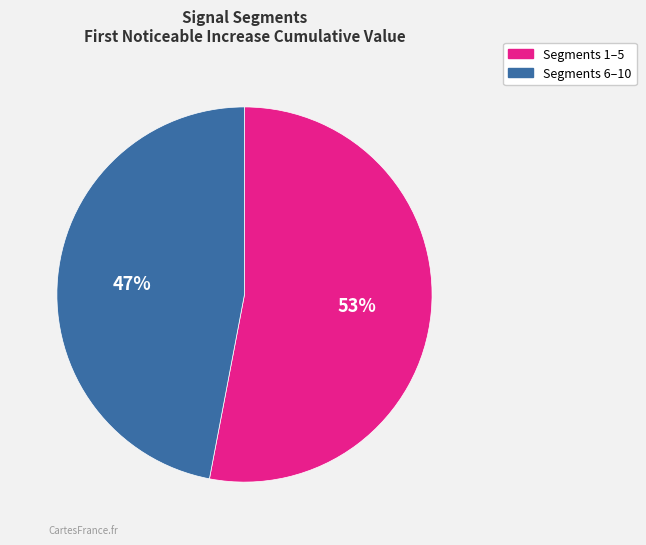

Is there any slice that represents more than half of the pie?

Yes